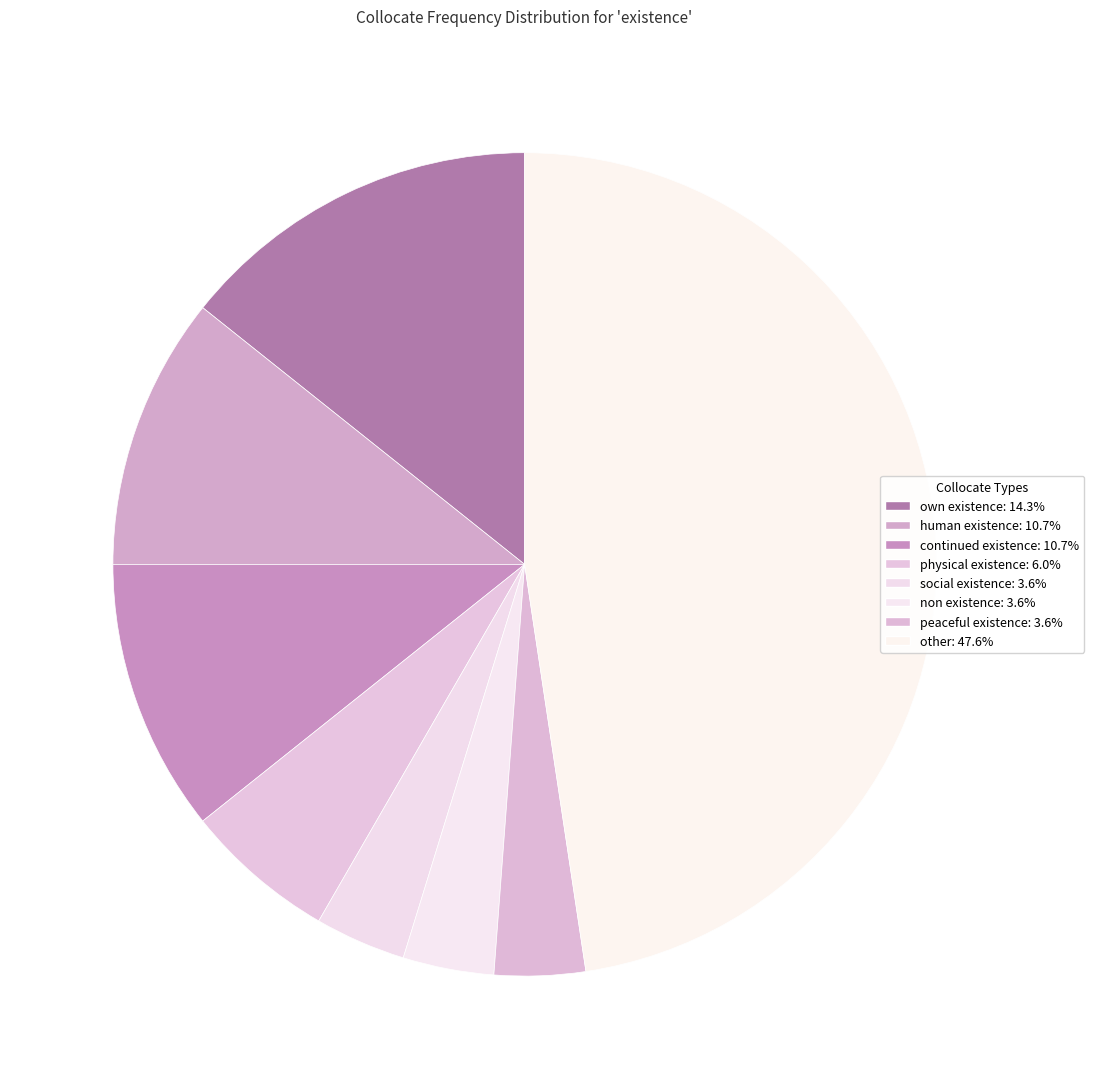

Rank the categories by value from lowest to highest.

social existence, non existence, peaceful existence, physical existence, human existence, continued existence, own existence, other